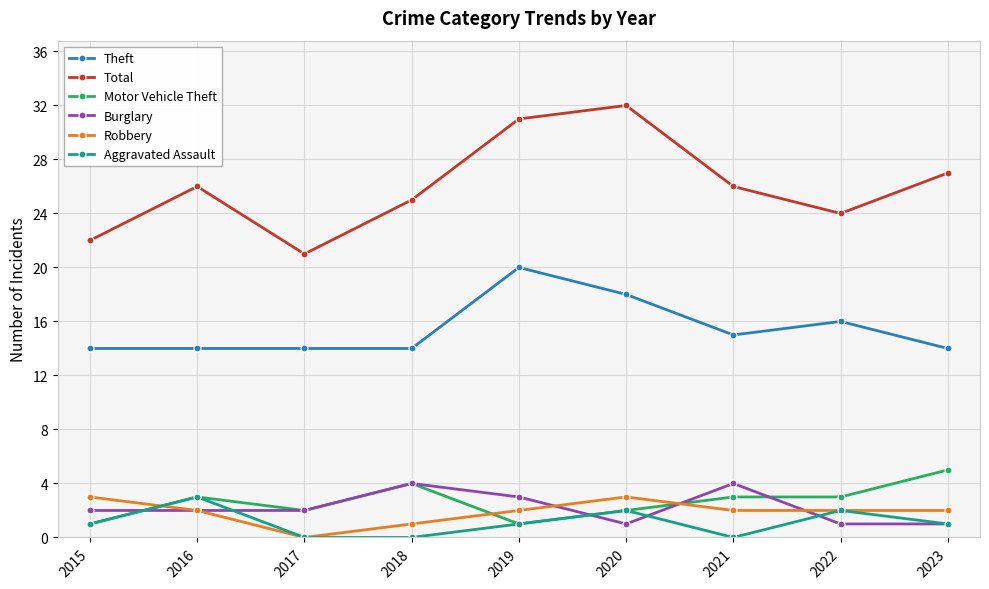

What is the spread (max minus min) of values at 2020?

31